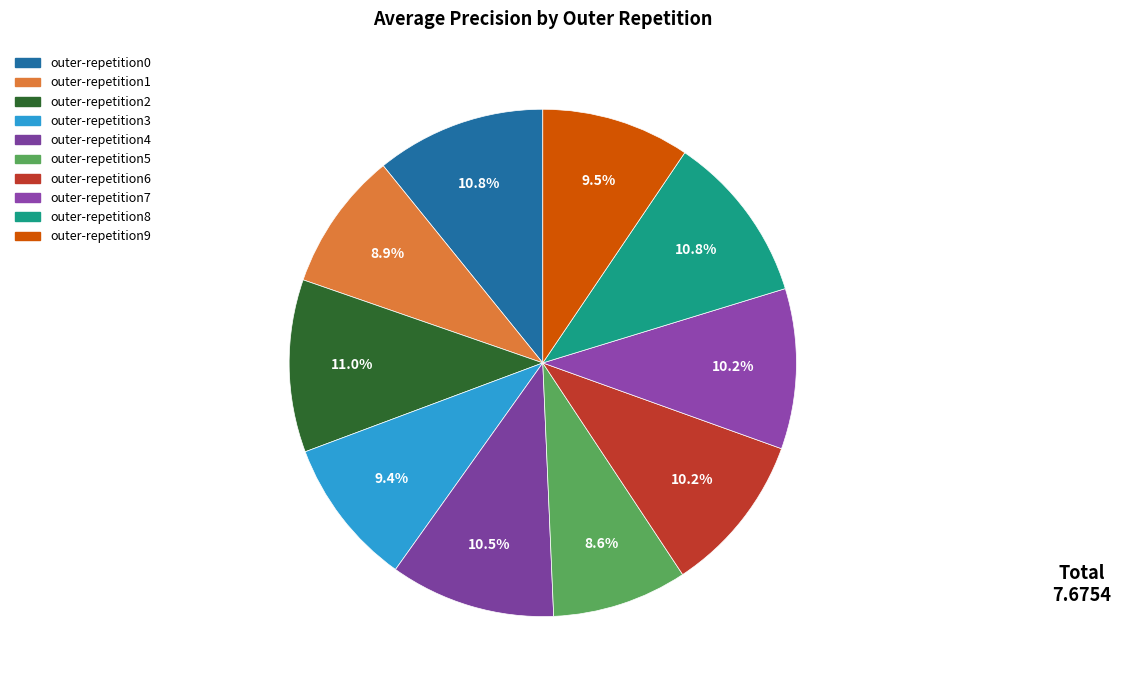

Is it true that outer-repetition8 is 11% of the pie?

True